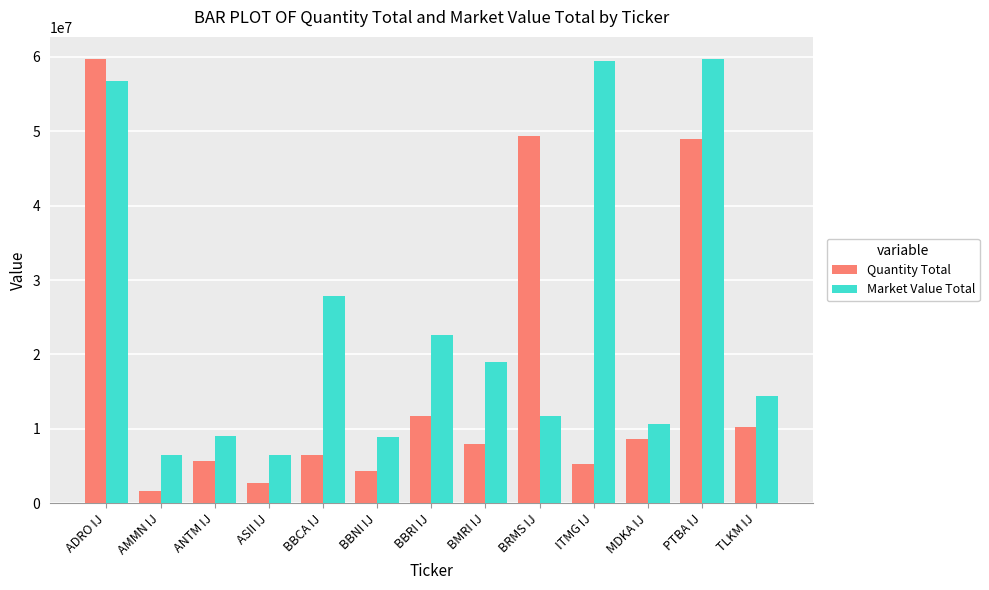

What is the total value across all series at BBRI IJ?

34223082.0